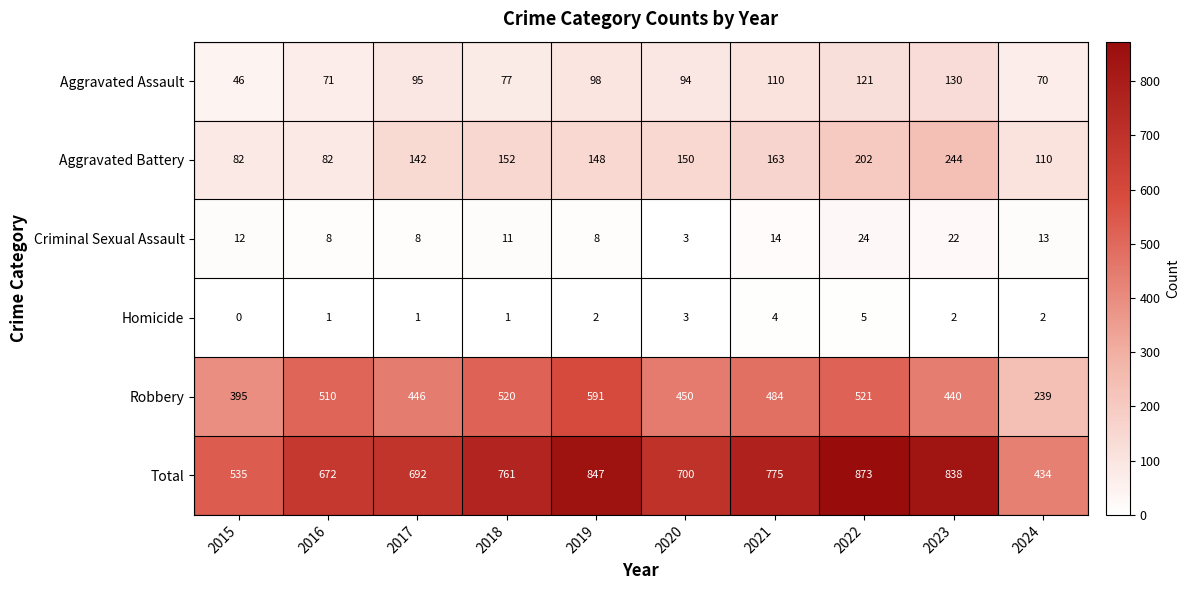

True or false: Criminal Sexual Assault has a value of 13 at 2017.

False